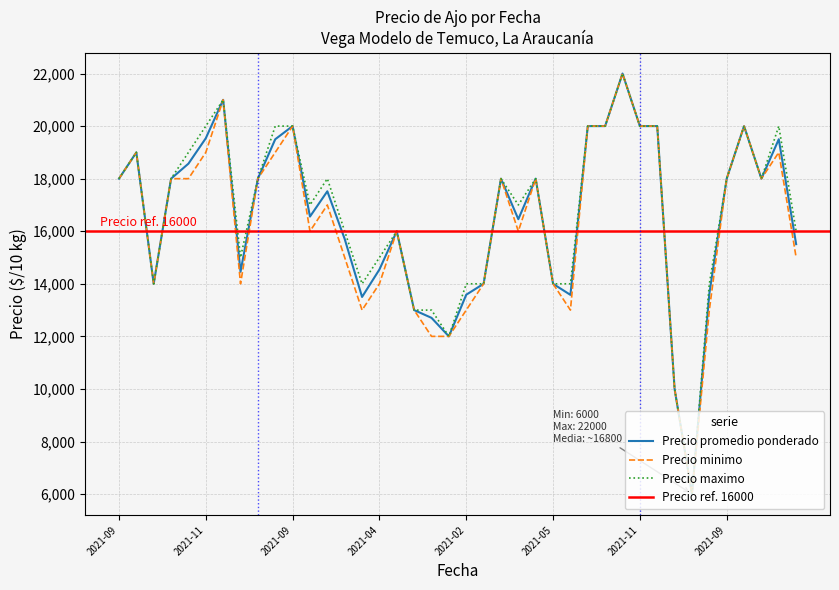

List the series in order of their overall mean, lowest first.

Precio minimo, Precio promedio ponderado, Precio maximo